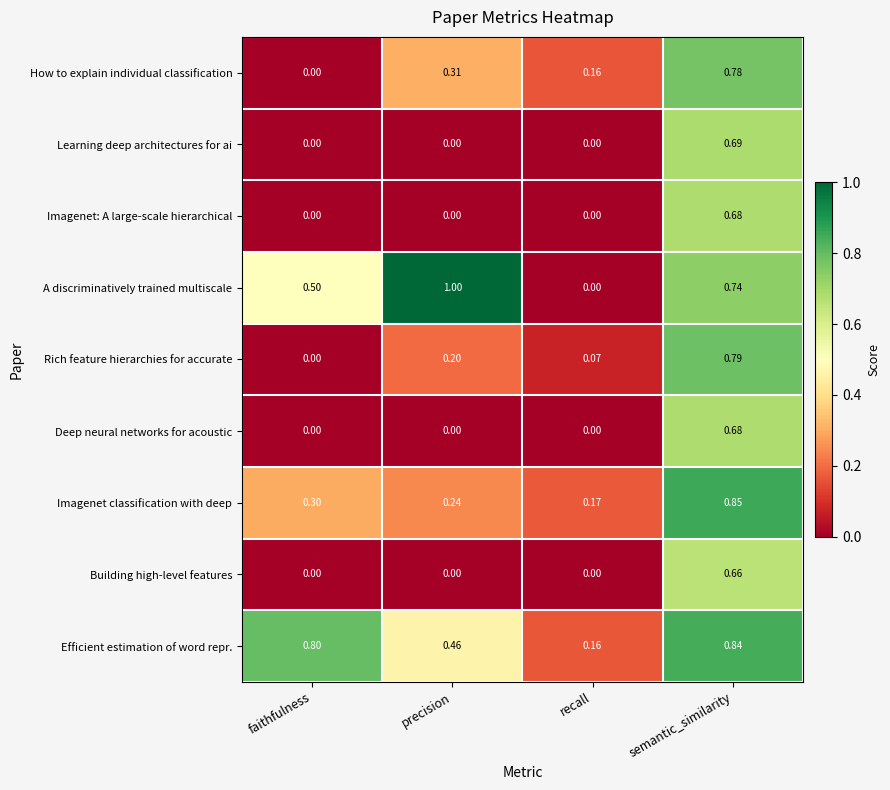

Which series has the largest total across all categories?

Efficient estimation of word repr.